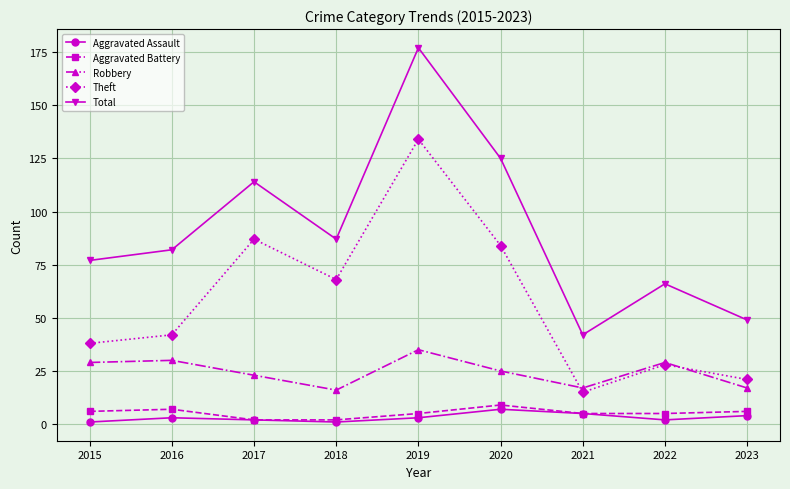

Reading left to right, list all the values displayed in this chart.

Aggravated Assault: 1	3	2	1	3	7	5	2	4
Aggravated Battery: 6	7	2	2	5	9	5	5	6
Robbery: 29	30	23	16	35	25	17	29	17
Theft: 38	42	87	68	134	84	15	28	21
Total: 77	82	114	87	177	125	42	66	49